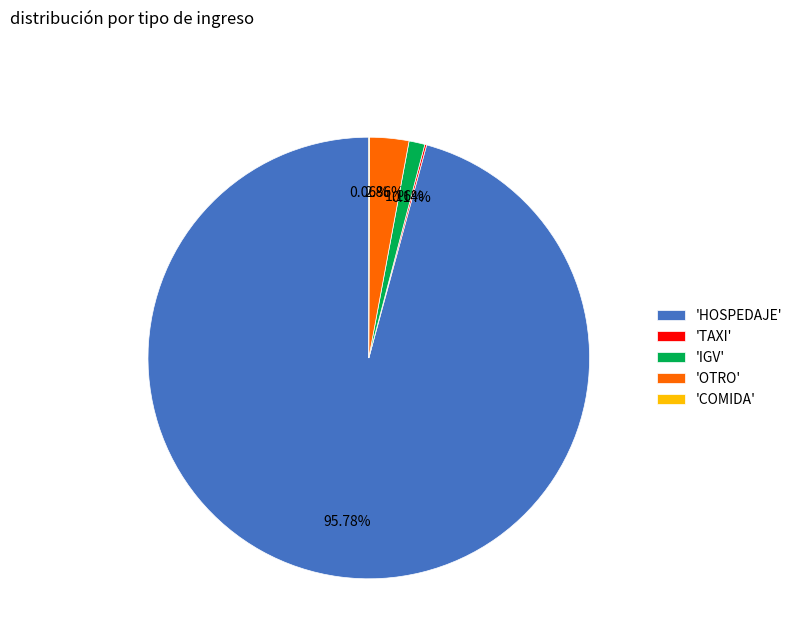

Is there any slice that represents more than half of the pie?

Yes